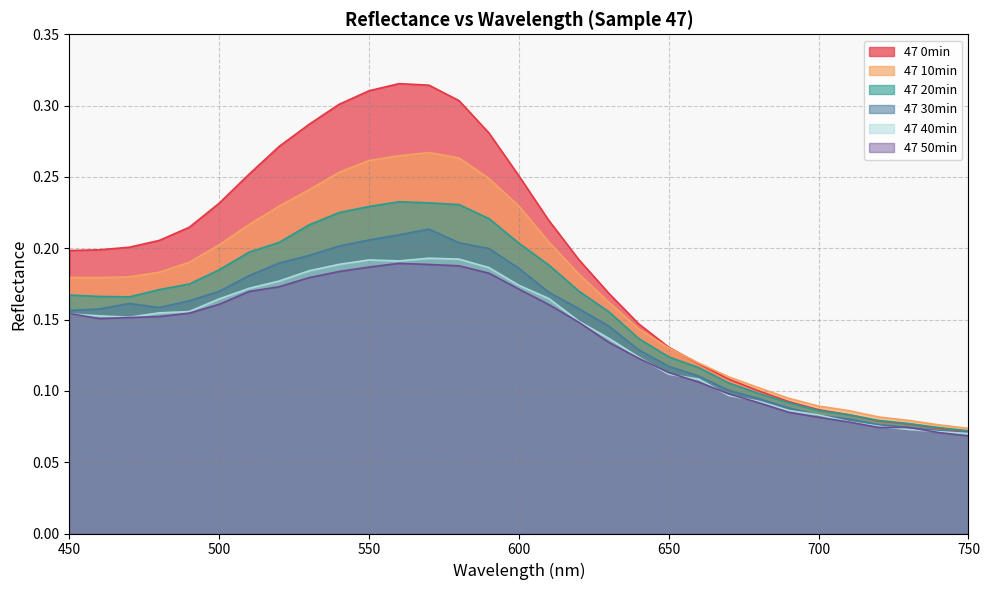

What is the minimum value shown in the chart?

0.1